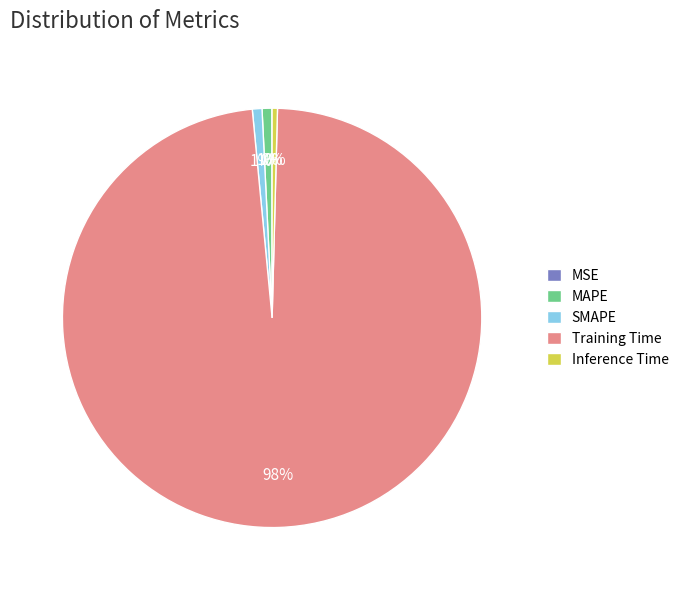

True or false: Inference Time accounts for 9% of the total.

False